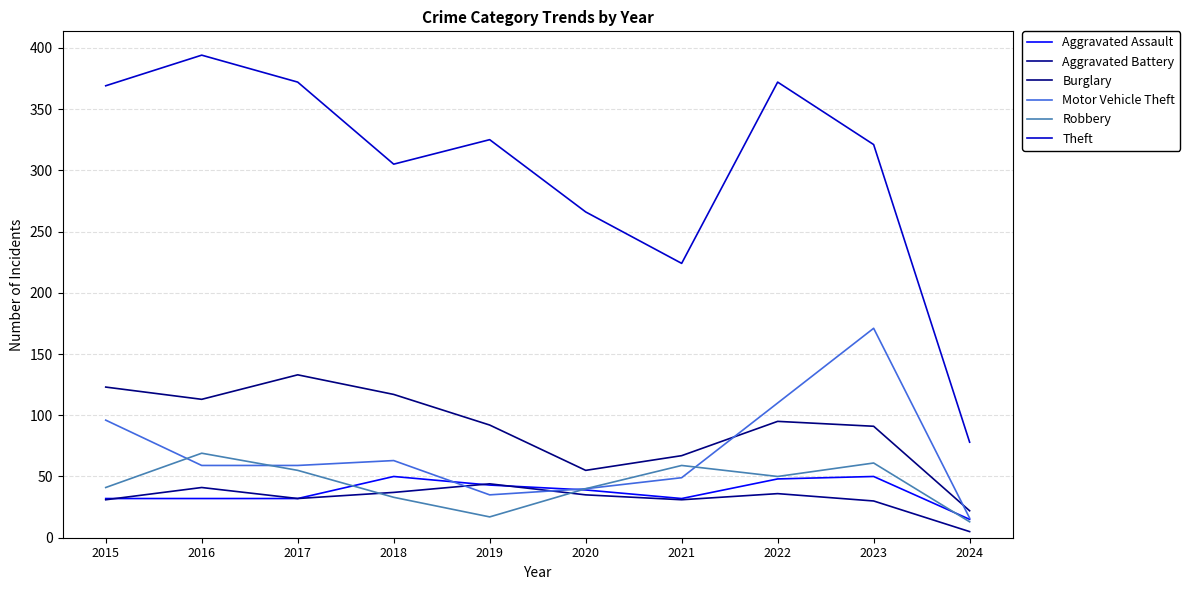

The value of Aggravated Battery at 2018 is 19. True or false?

False